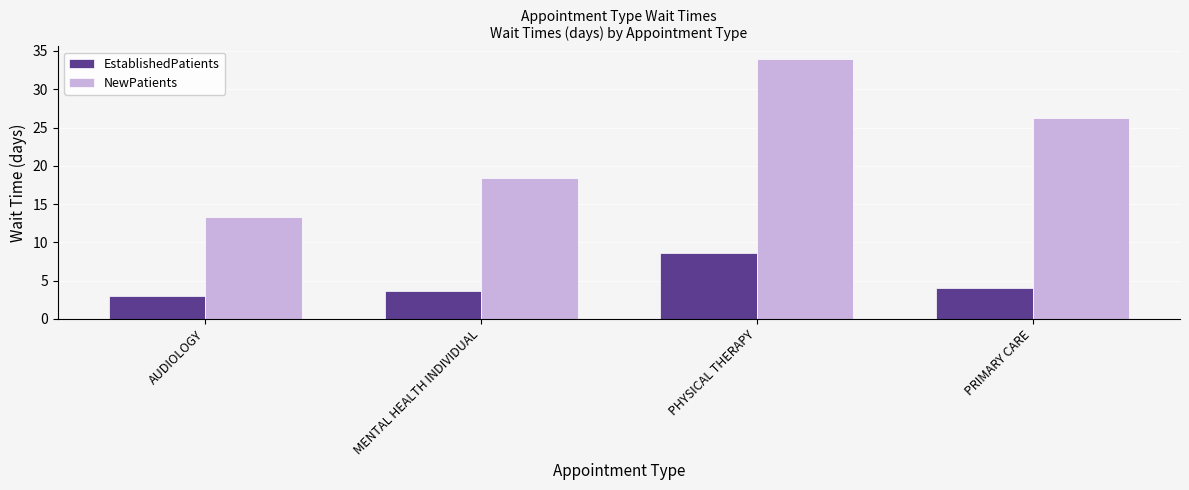

Reading left to right, extract all data points from this chart.

EstablishedPatients: AUDIOLOGY=3.0	MENTAL HEALTH INDIVIDUAL=3.6	PHYSICAL THERAPY=8.6	PRIMARY CARE=4.0
NewPatients: AUDIOLOGY=13.3	MENTAL HEALTH INDIVIDUAL=18.4	PHYSICAL THERAPY=33.9	PRIMARY CARE=26.3